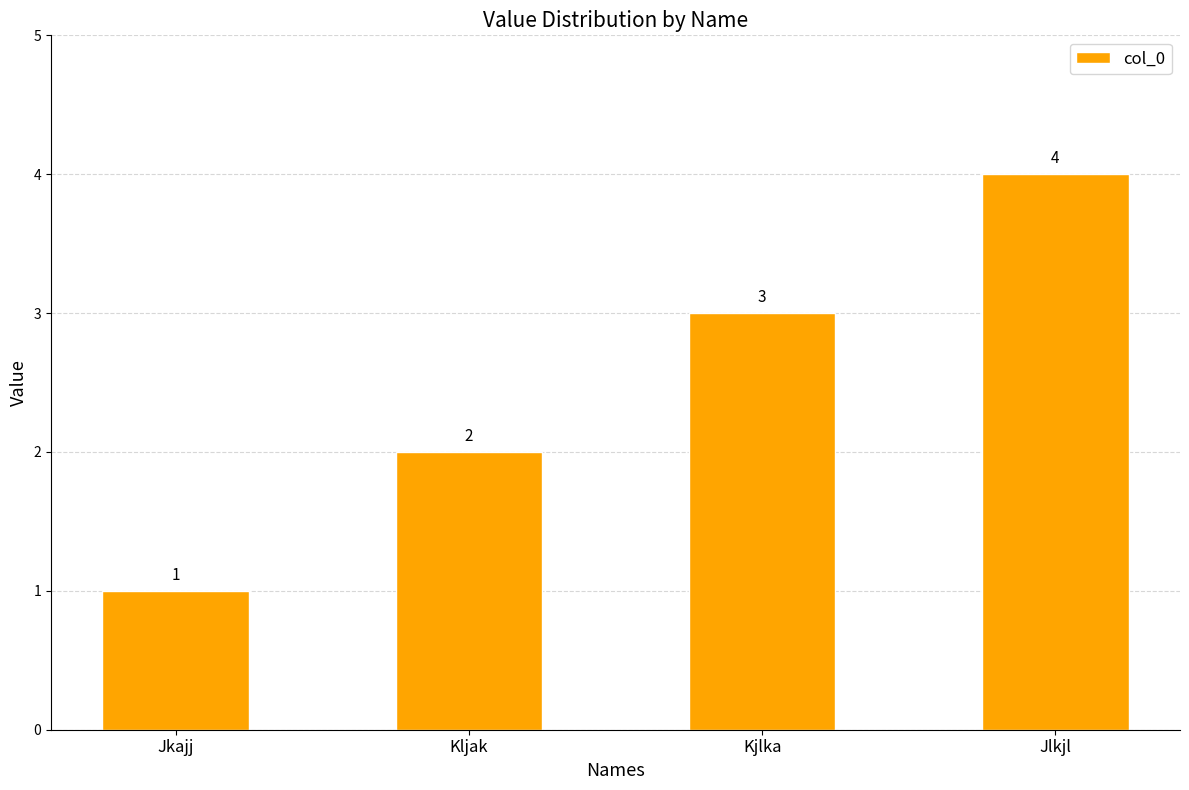

Between Jkajj and Jlkjl, which is larger?

Jlkjl